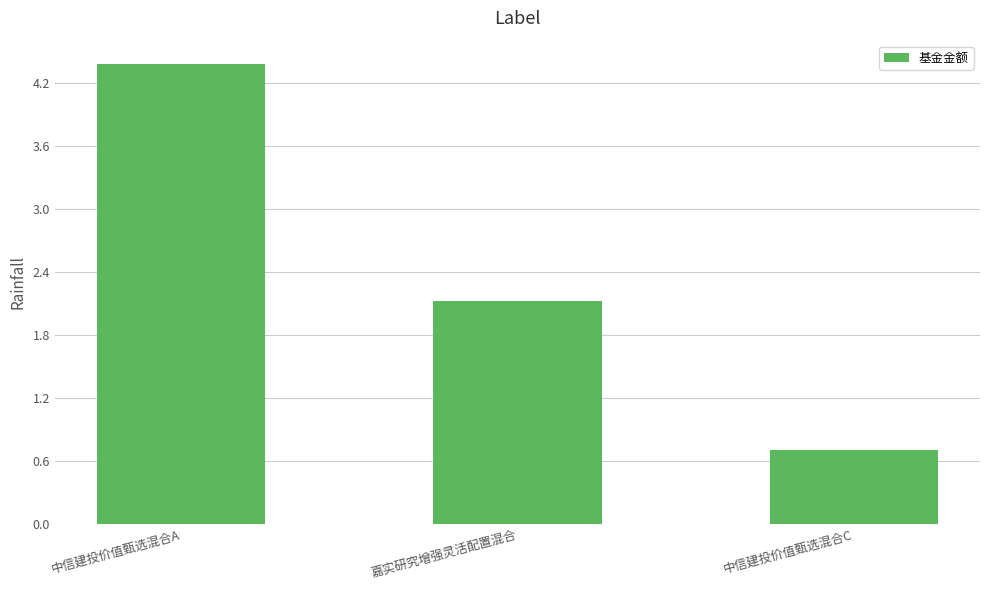

Are the bars horizontal?

No